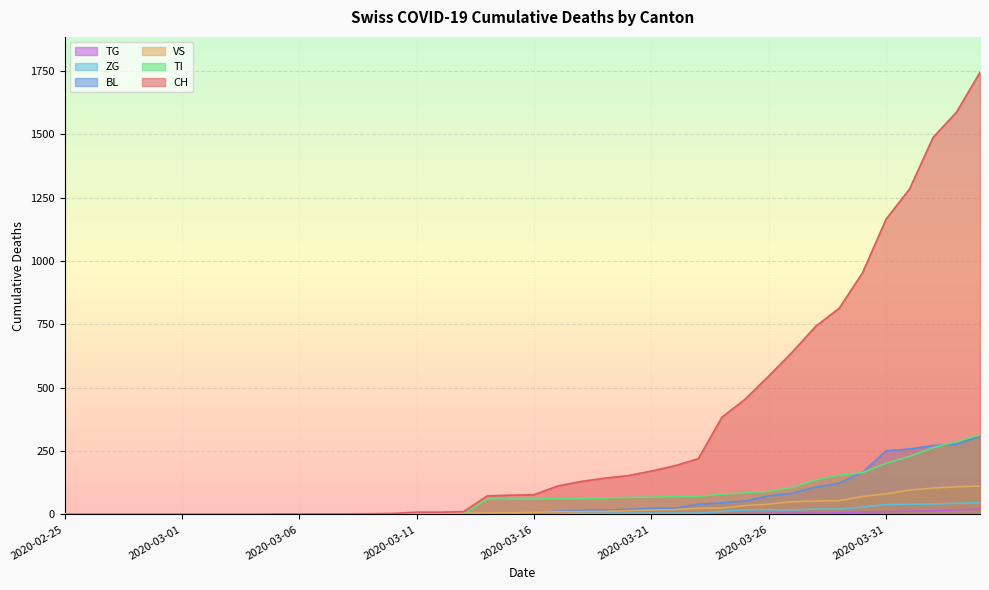

Which category has the lowest value in the VS series?

2020-02-25